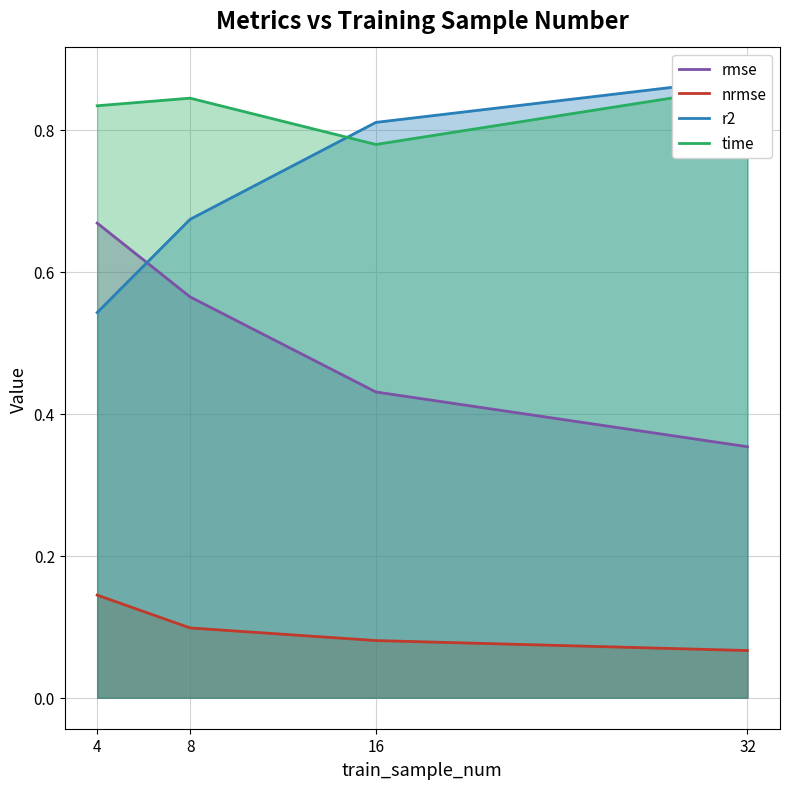

Is the value of r2 at 8 greater than the value of time at 16?

No